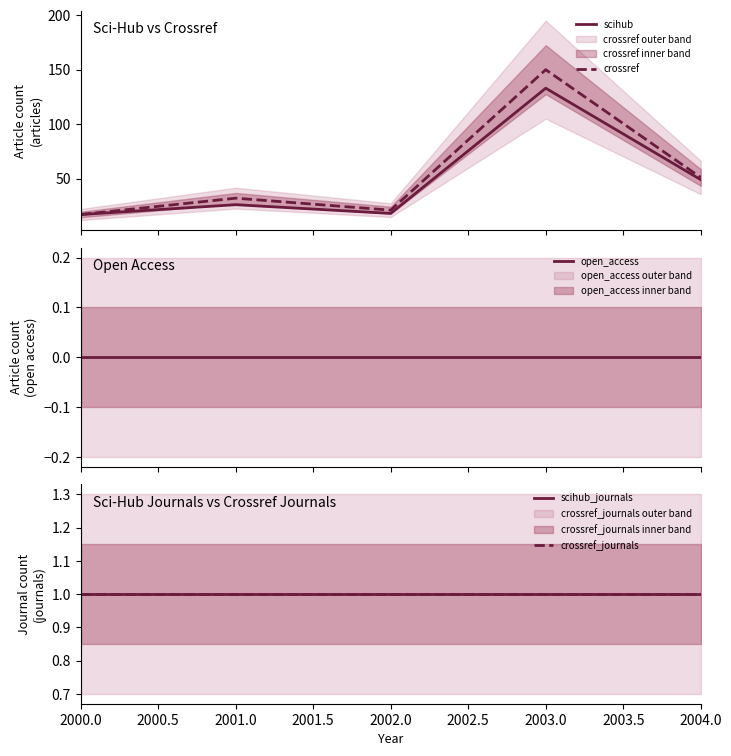

What is the minimum value for scihub?

17